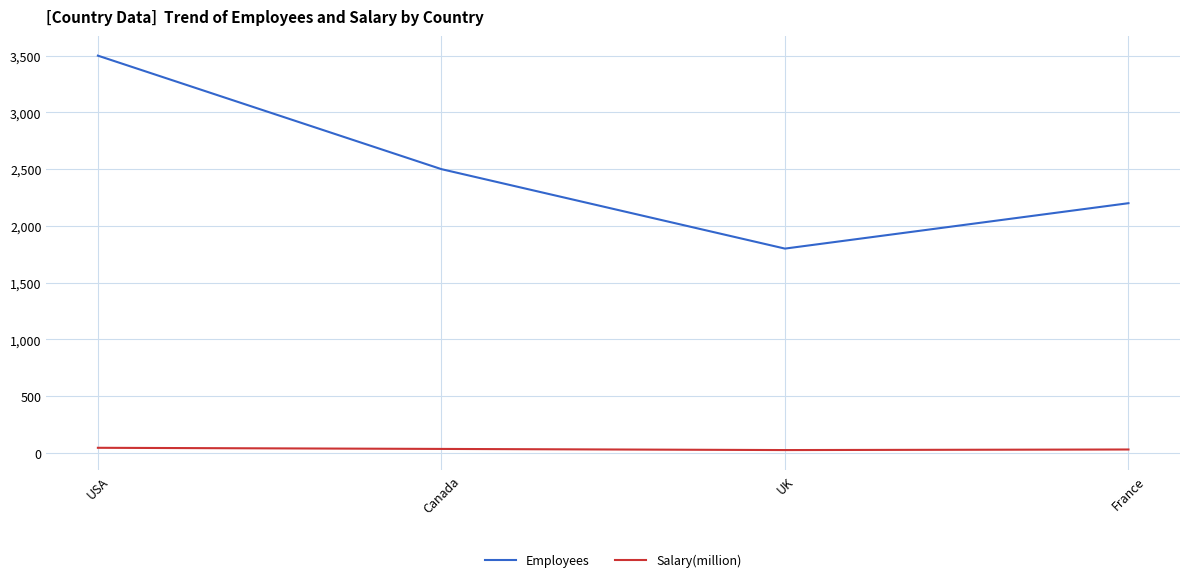

What is the greatest value displayed?

3500